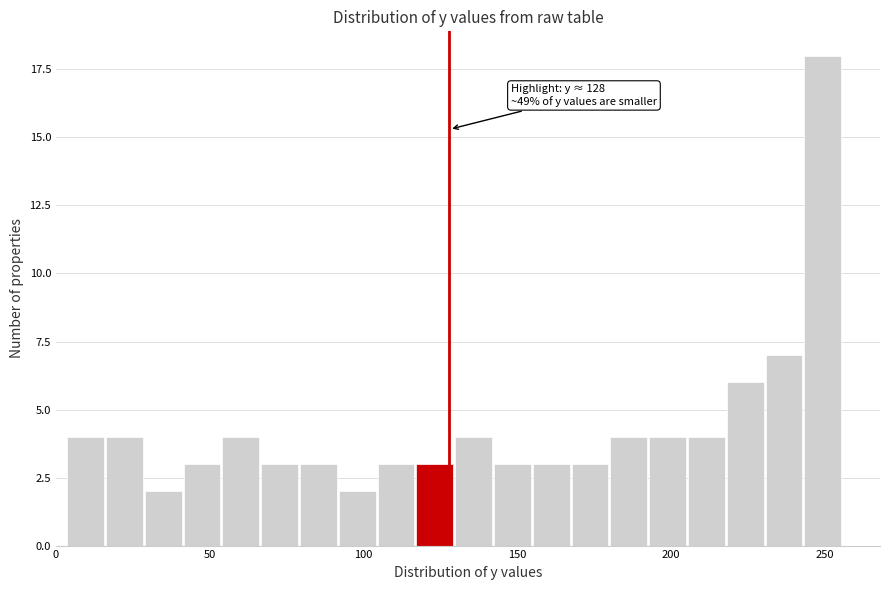

Read against the x-axis, roughly where is the centre of the tallest bar?

250